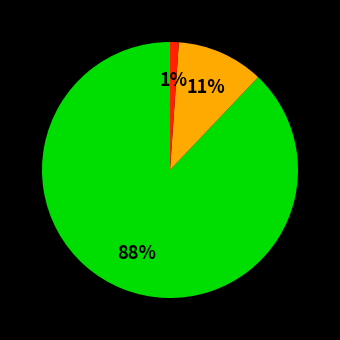

To the nearest percent, what is the average slice percentage?

33%